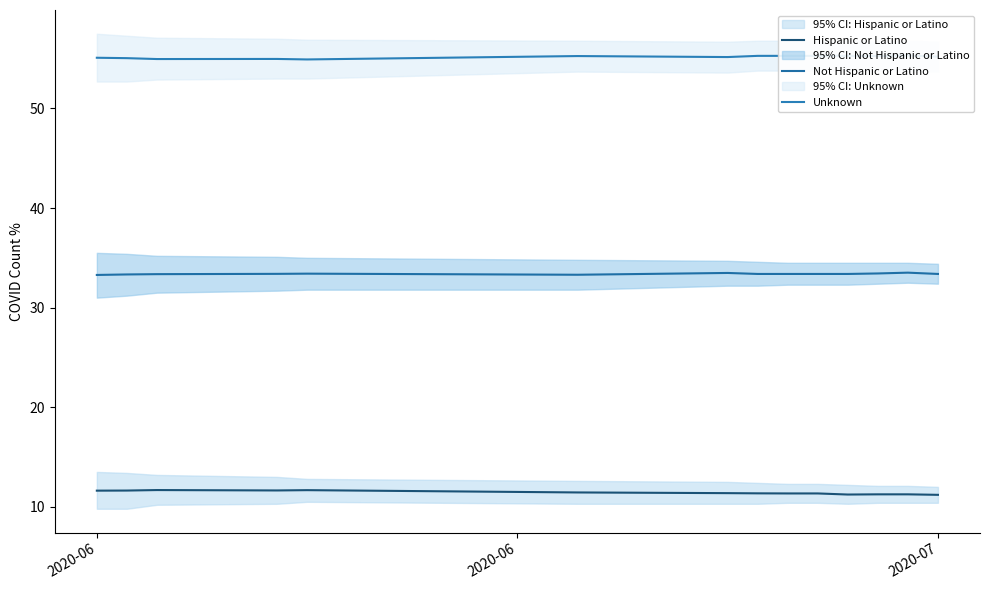

What is the lowest value of the Hispanic or Latino series?

11.2